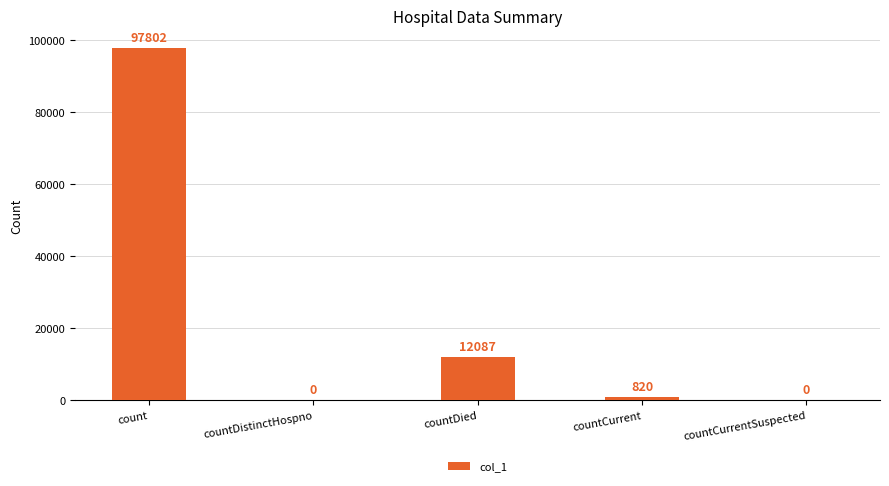

Which has a higher value, count or countCurrentSuspected?

count